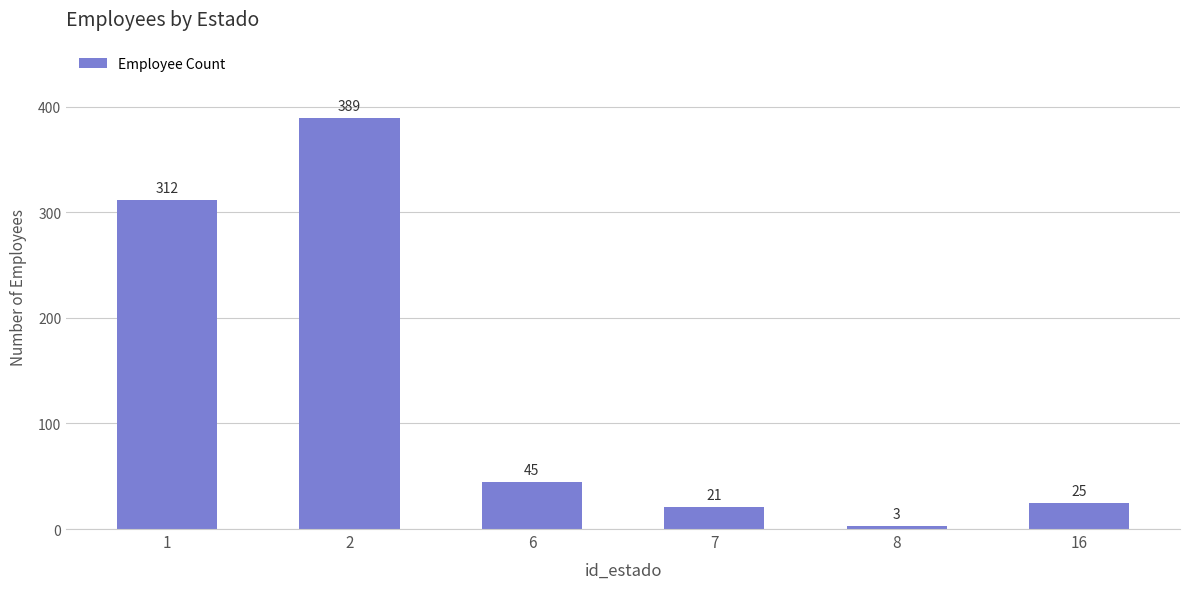

Approximately how many times larger is the value at 2 compared to 6?

8.6